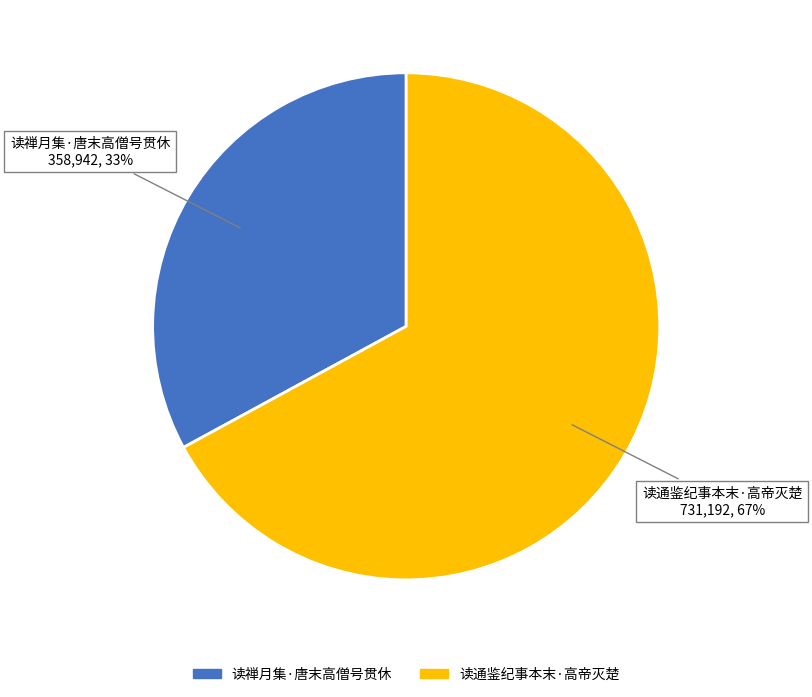

To the nearest percent, what is the difference between the largest and smallest slice percentages?

34%